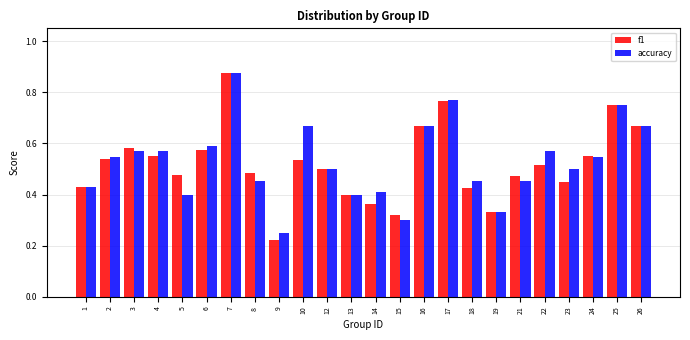

What is the sum of all accuracy values?

12.7